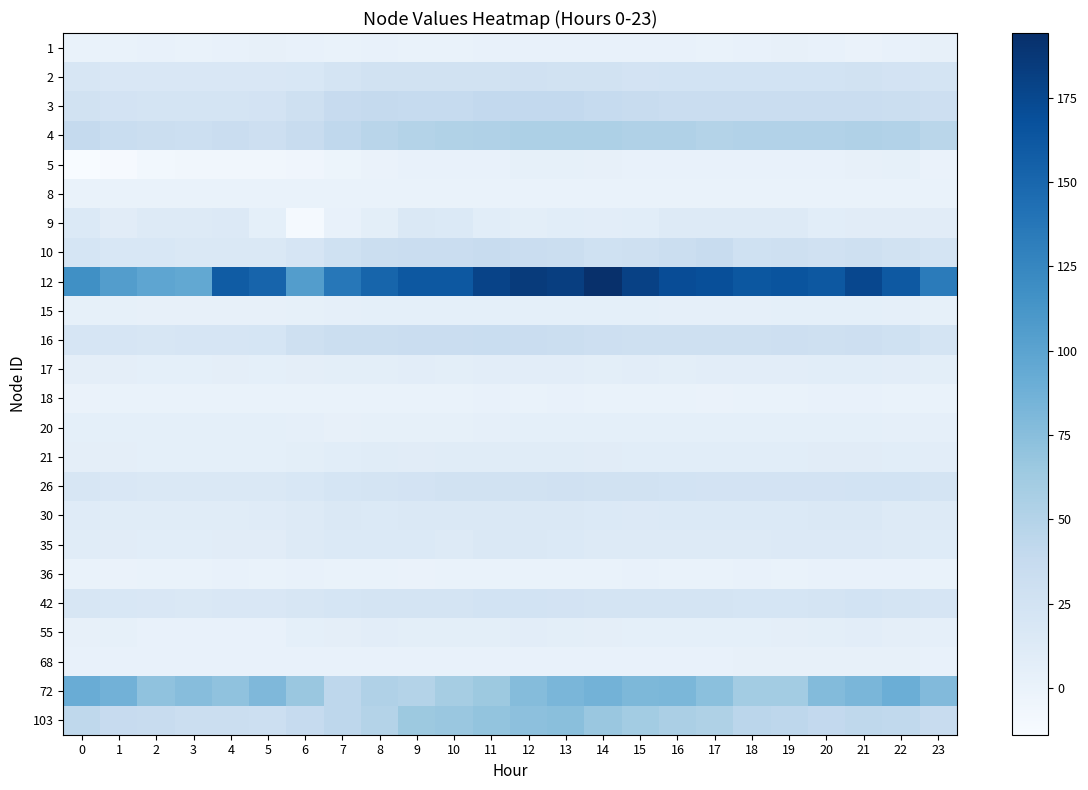

What is the total value across all series at 20?

571.1